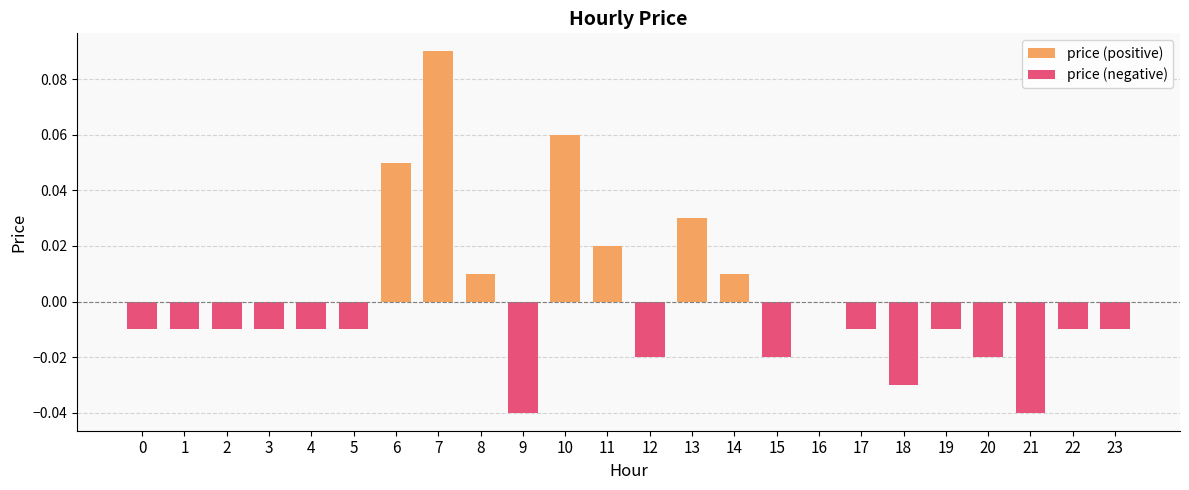

Are the bars grouped side by side (vs. stacked)?

Yes